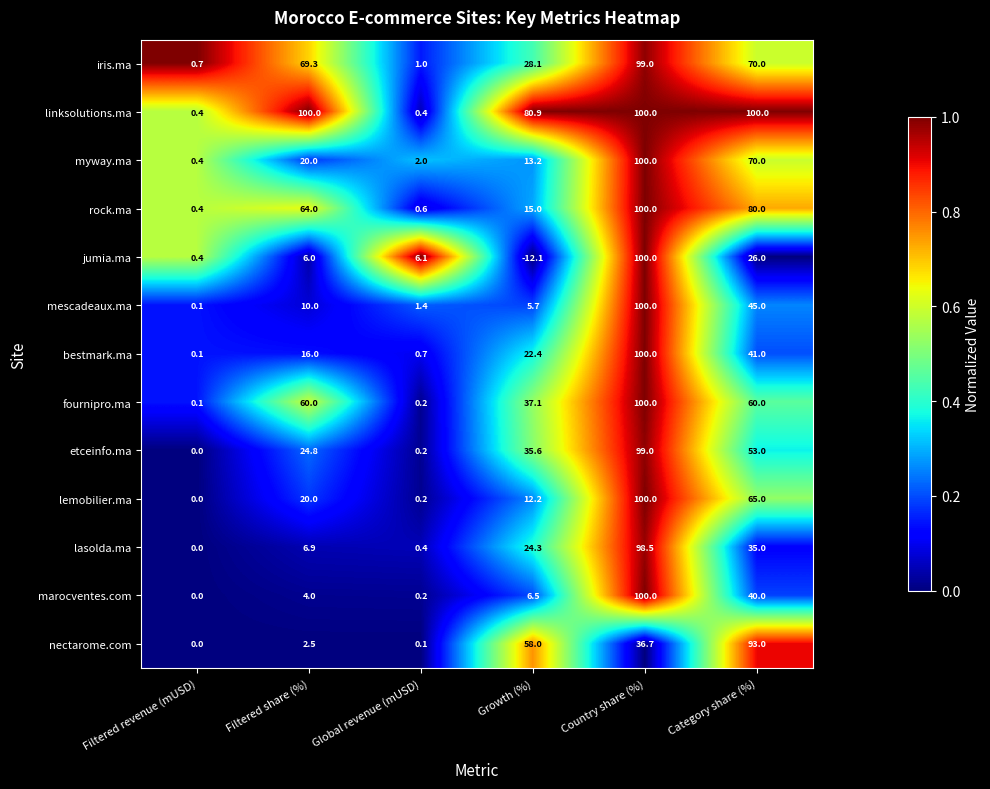

Where does the marocventes.com series first go above 6?

Growth (%)